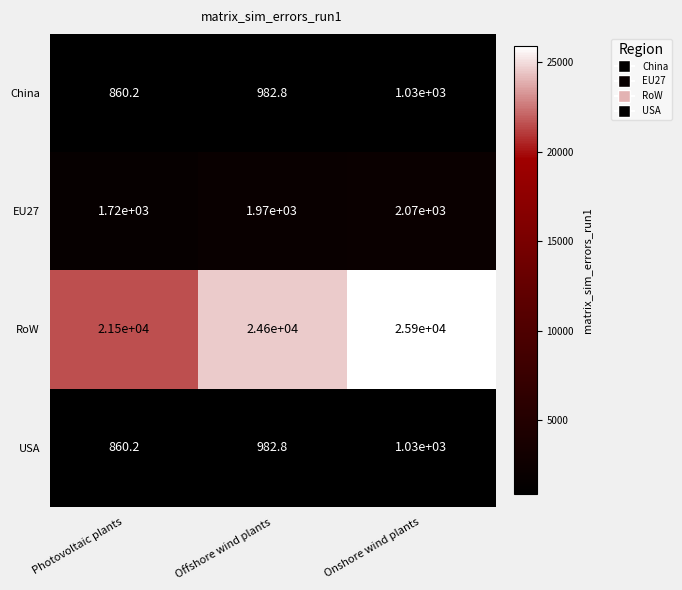

Reading left to right, list all the values displayed in this chart.

China: 860.2	982.8	1030.0
EU27: 1720.0	1970.0	2070.0
RoW: 21500.0	24600.0	25900.0
USA: 860.2	982.8	1030.0